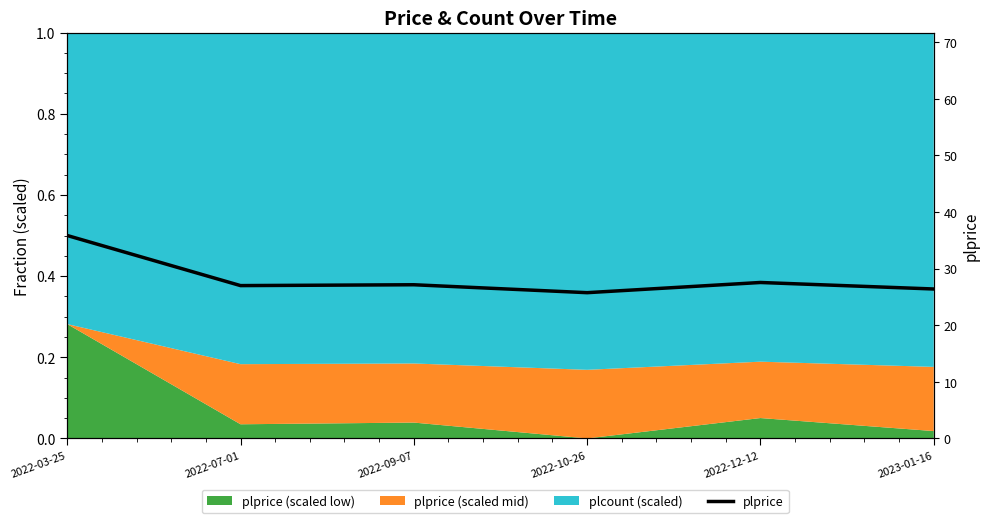

Reading left to right, extract all data points from this chart.

35.9	27.0	27.1	25.8	27.6	26.4